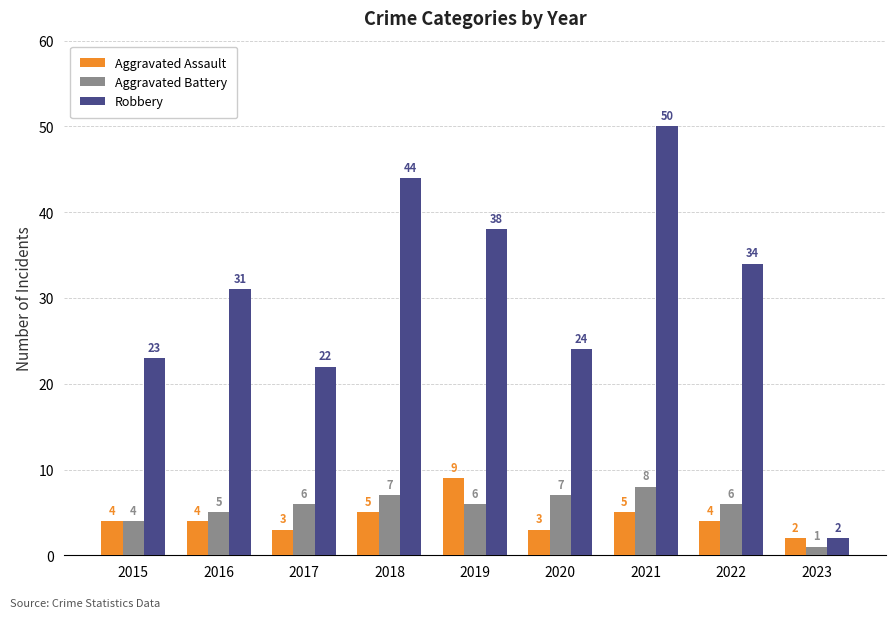

How many bars are there in total?

27